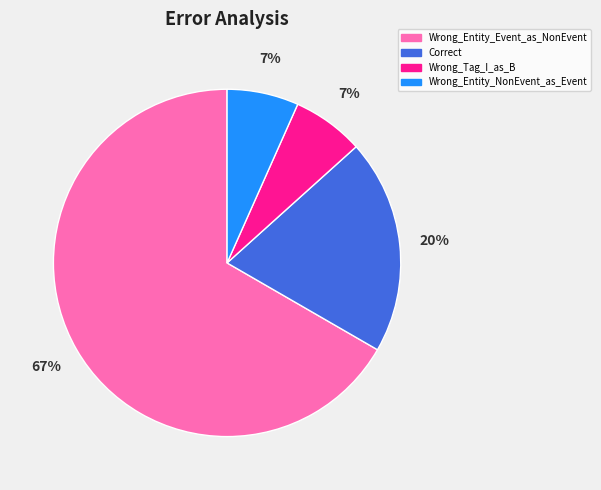

To the nearest percent, what is the average slice percentage?

25%